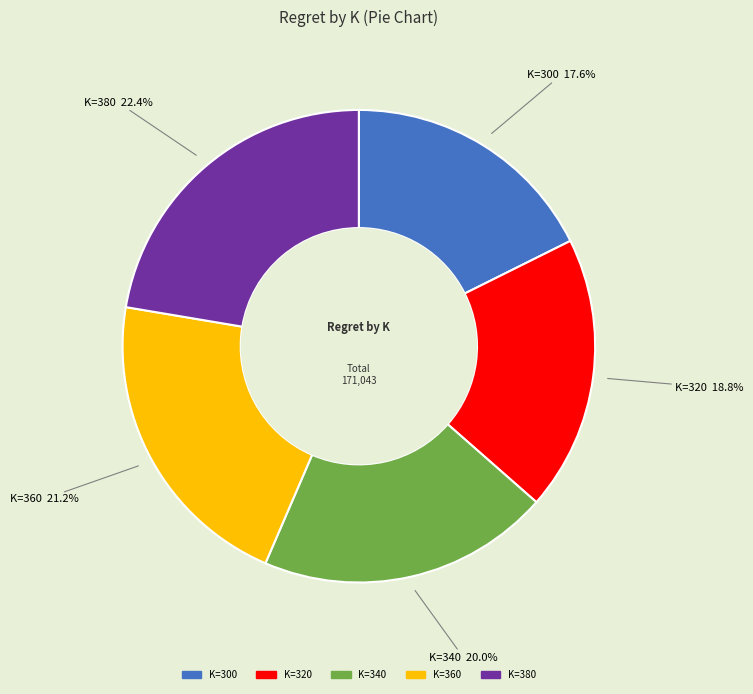

Approximately how many times larger is the value at K=380 compared to K=360?

1.1